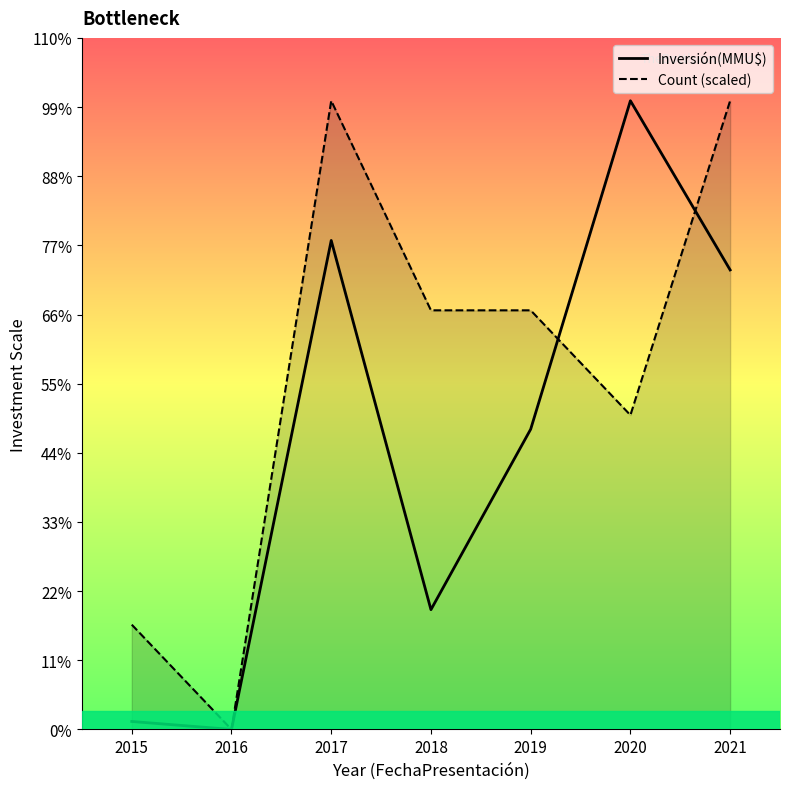

Where is Inversión(MMU$) nearest to the value 29500?

2019